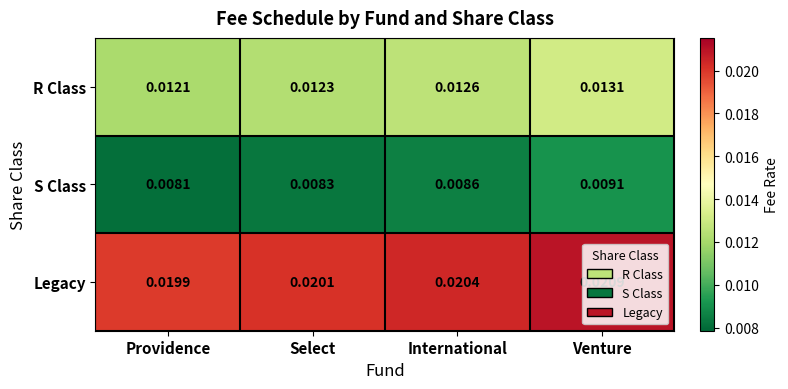

Rank the series by their average value, from highest to lowest.

Legacy, R Class, S Class